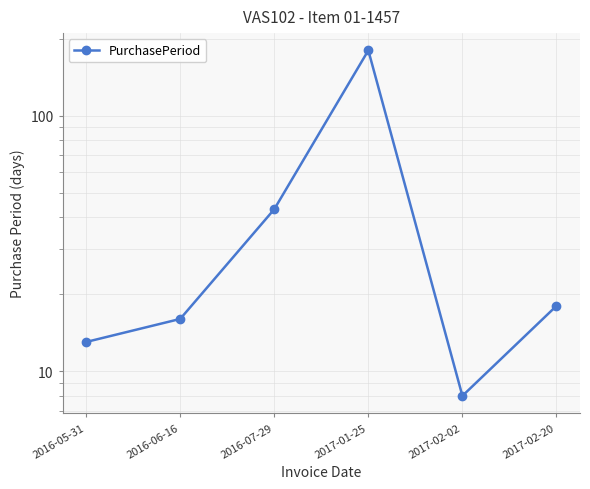

True or false: the data has more than 0 interior local peaks.

True